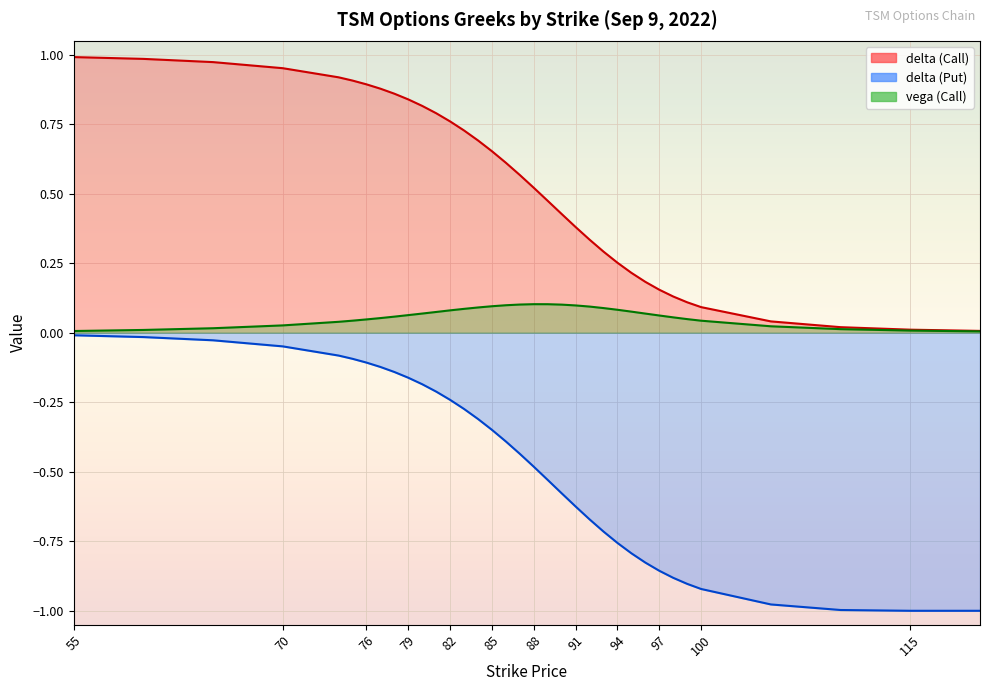

What is the difference between the delta (Call) values at 94 and 83?

0.5